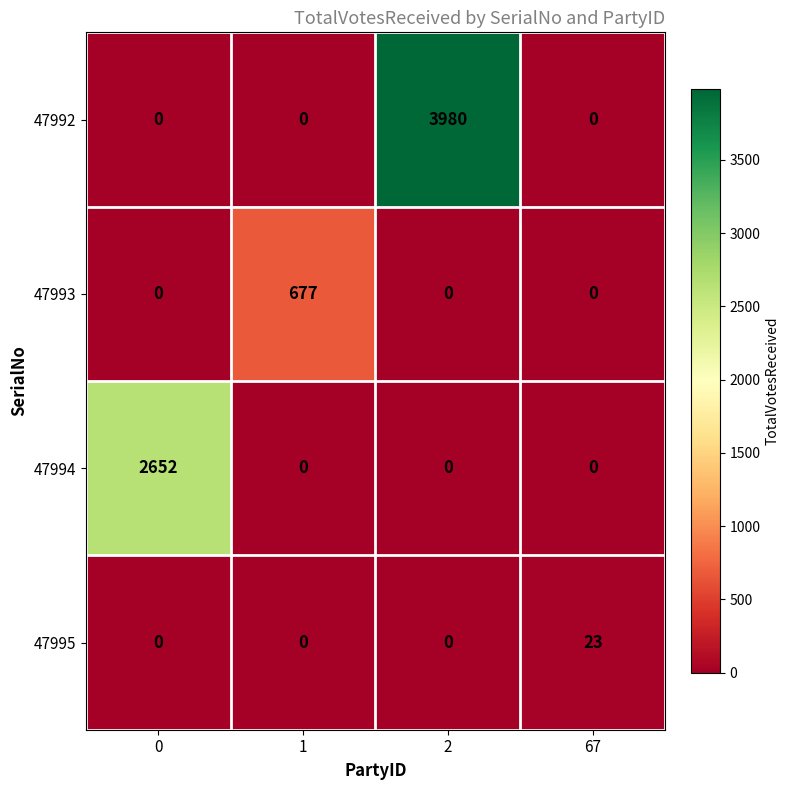

At which category is the sum across all series the highest?

2